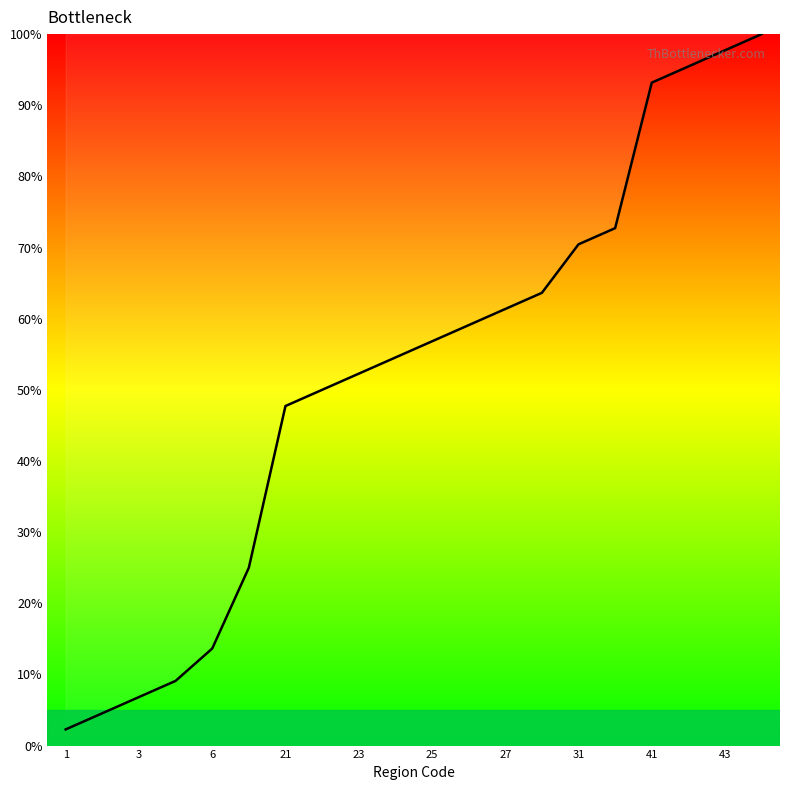

What is the greatest value displayed?

100.0